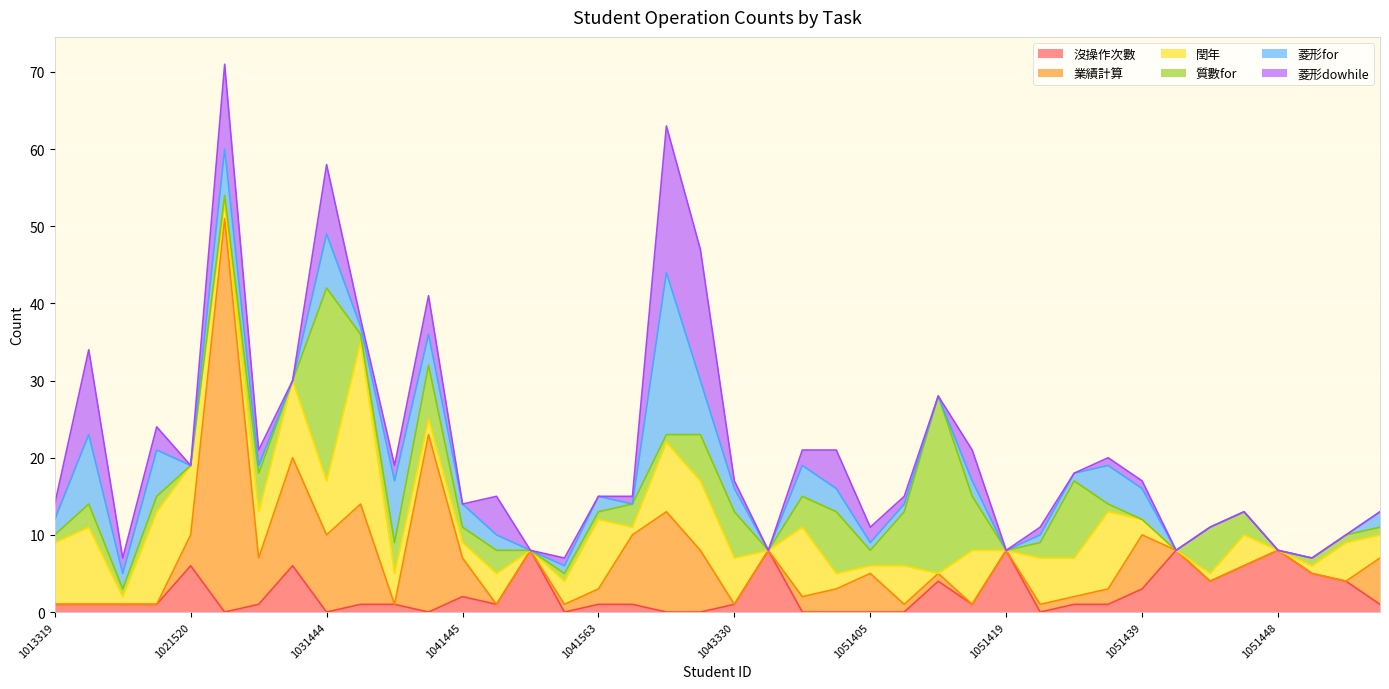

At which category is the sum across all series the highest?

1021521